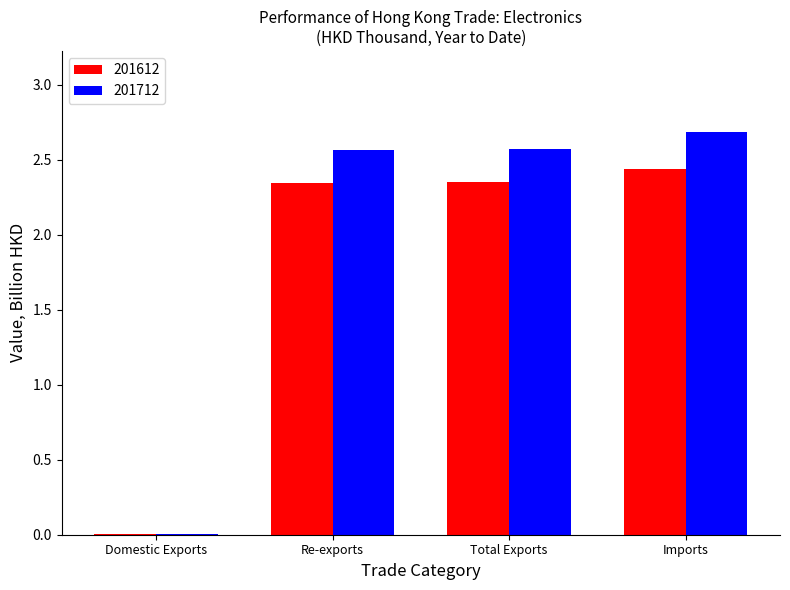

At which label does 201712 first exceed 2?

Re-exports